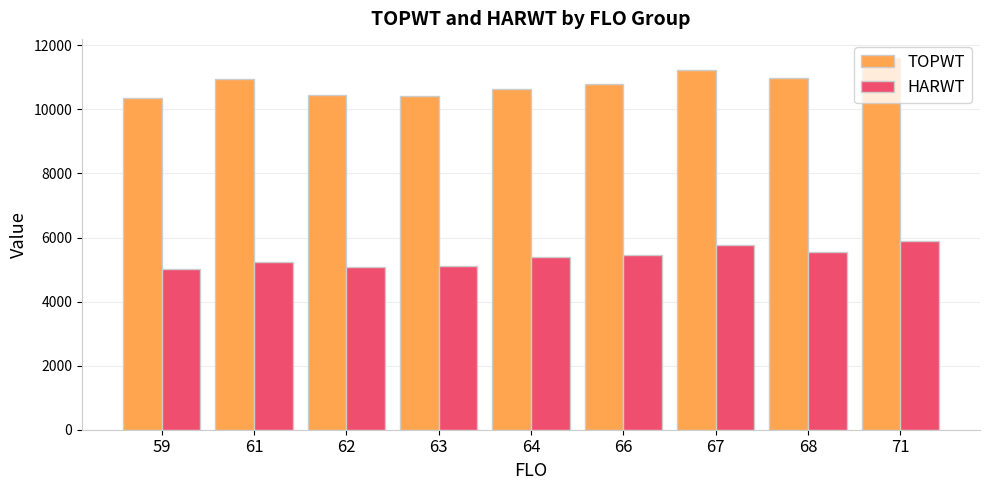

The HARWT series shows 8596.0 at 68. True or false?

False